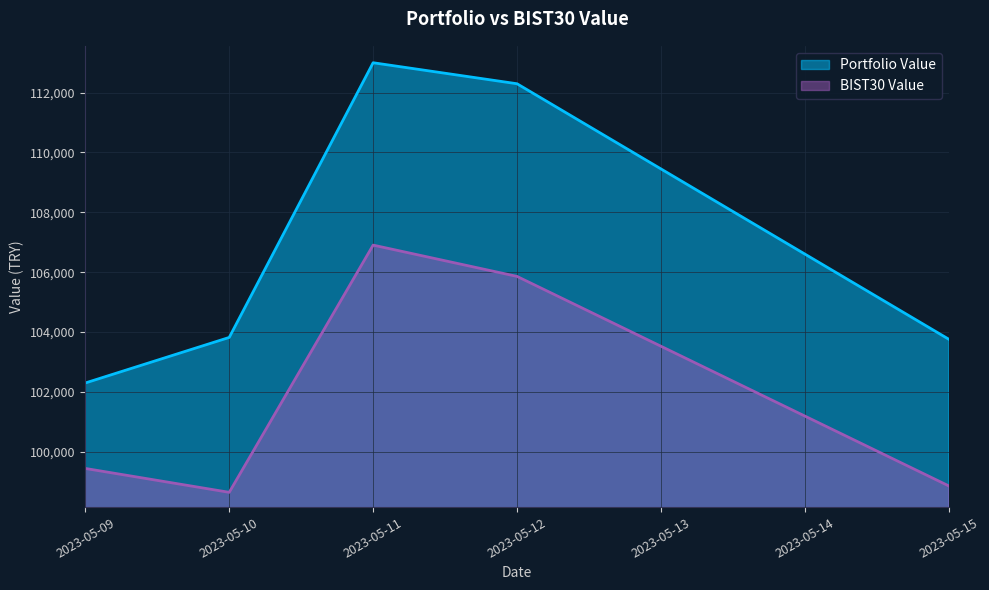

Rank the series by their average value, from lowest to highest.

BIST30 Value, Portfolio Value